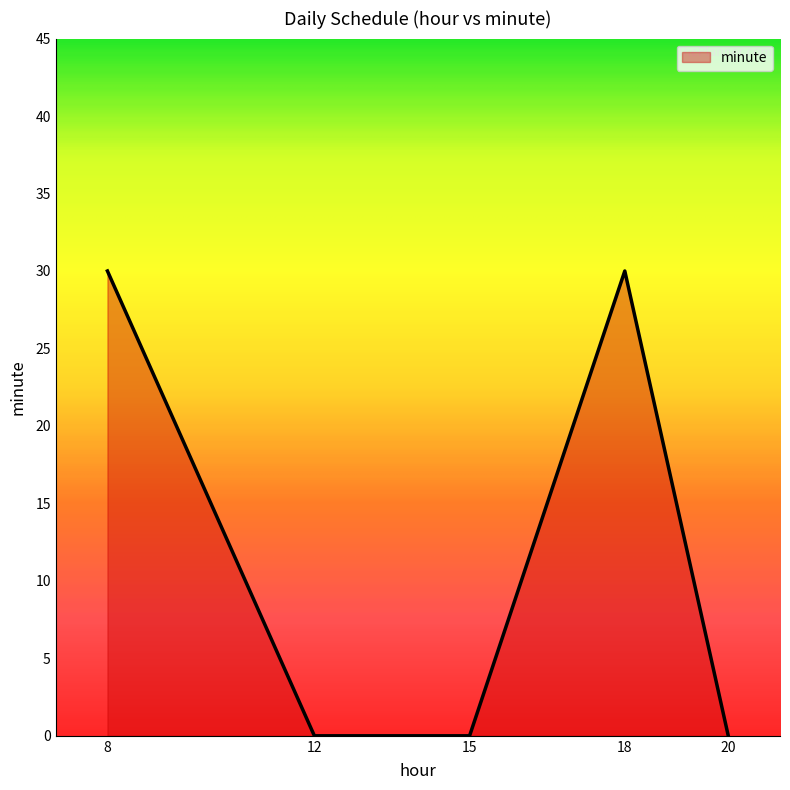

How many series are shown in this chart?

1